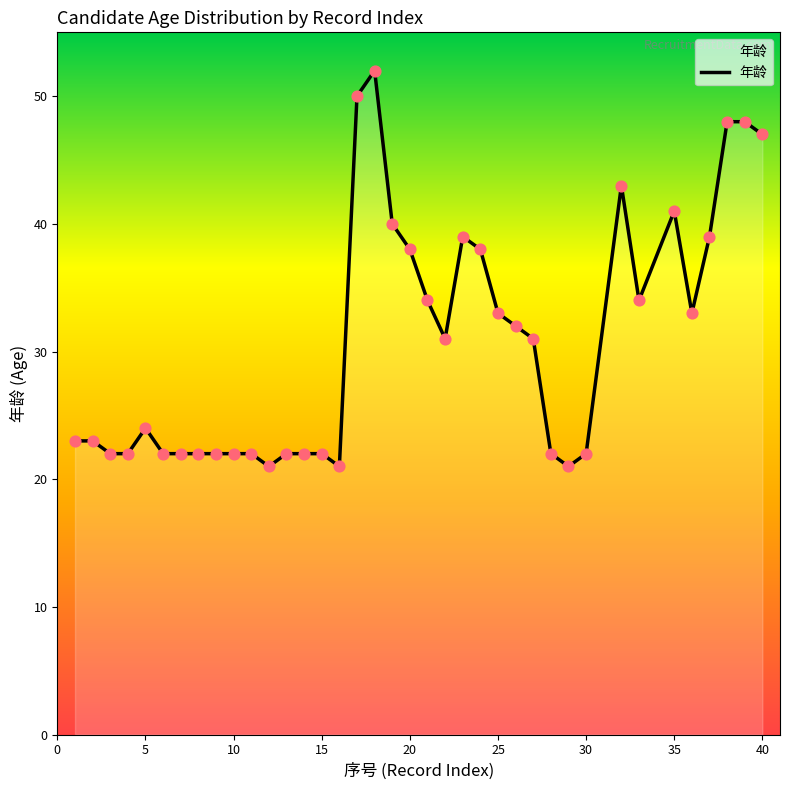

What is the maximum value shown in the chart?

52